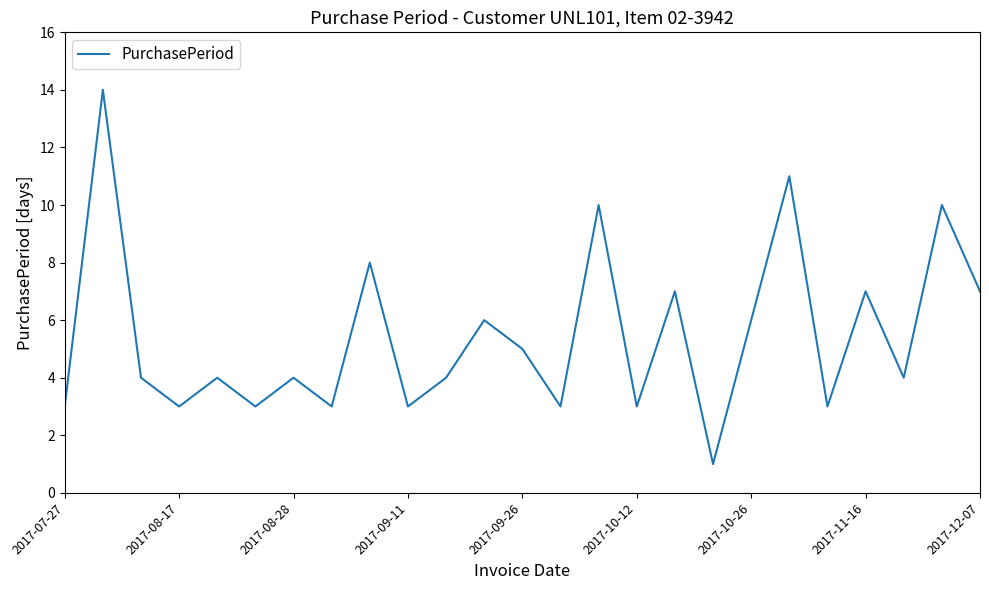

What is the difference between the maximum and minimum values?

13